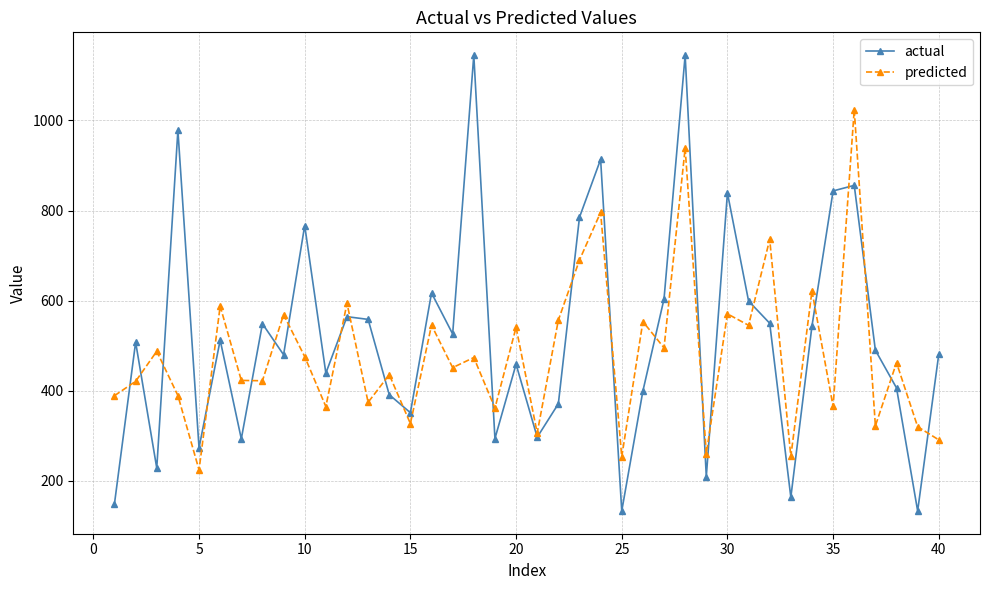

What is the average value of the predicted series?

480.5